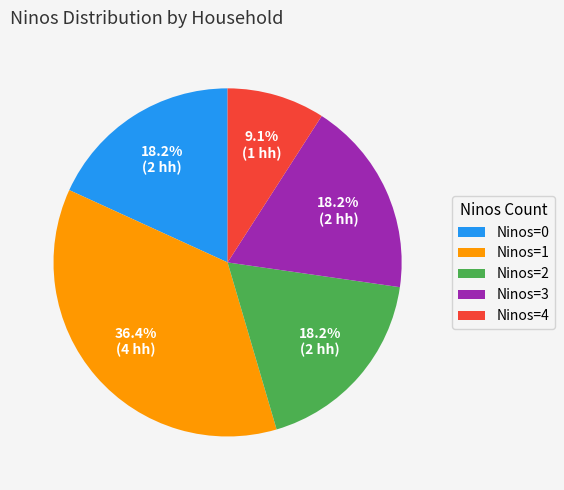

Combined, do Ninos=4 and Ninos=3 account for over 50%?

No